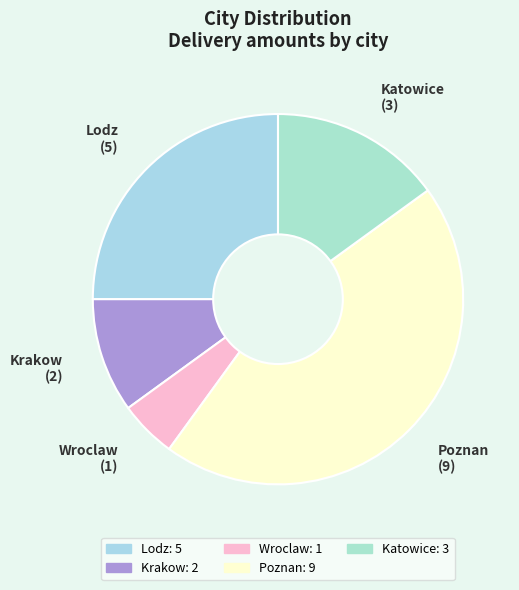

Is it true that Krakow is 10% of the pie?

True